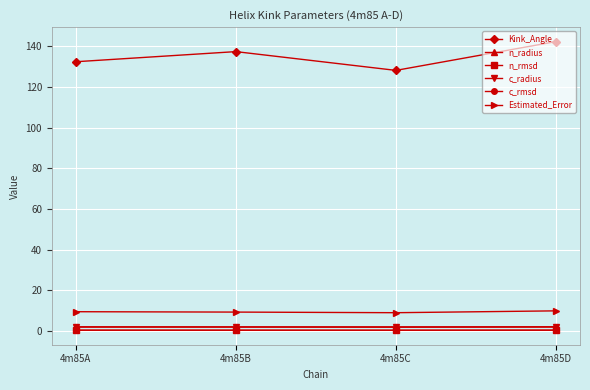

True or false: Kink_Angle and c_radius intersect in this chart.

False